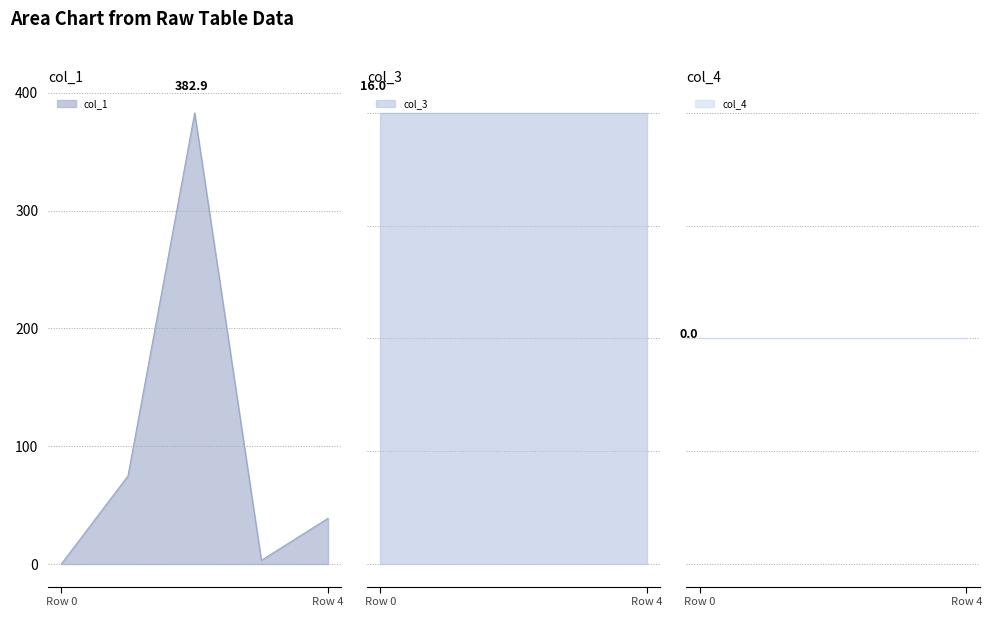

Does the chart have visible grid lines?

Yes